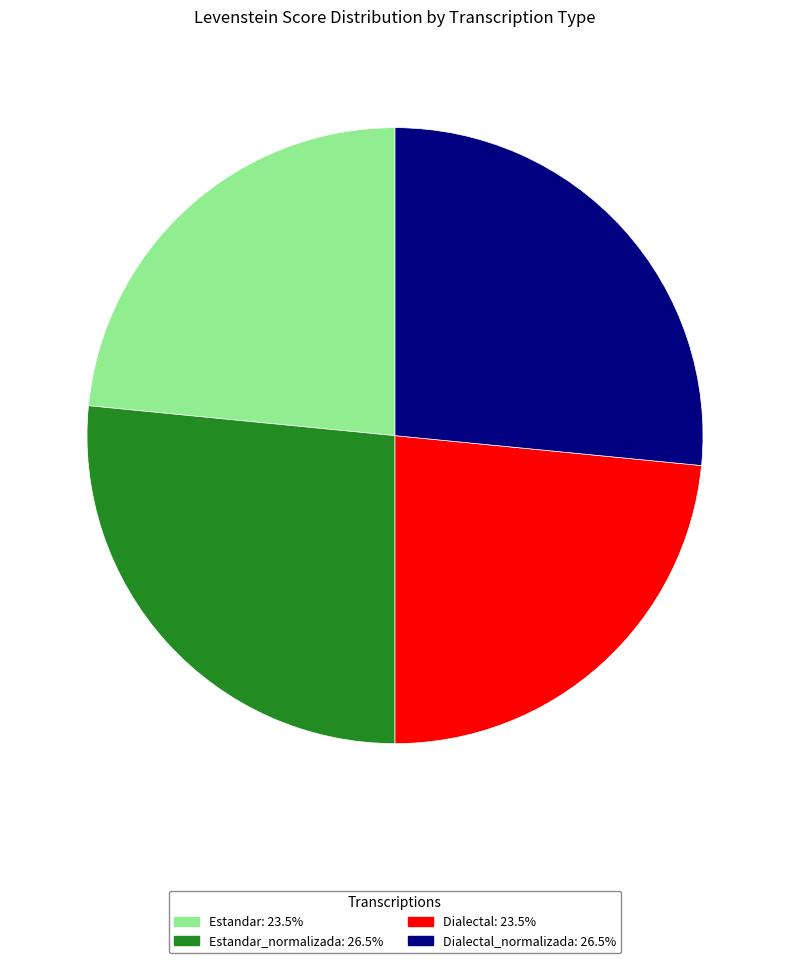

Is there a majority slice in this chart?

No